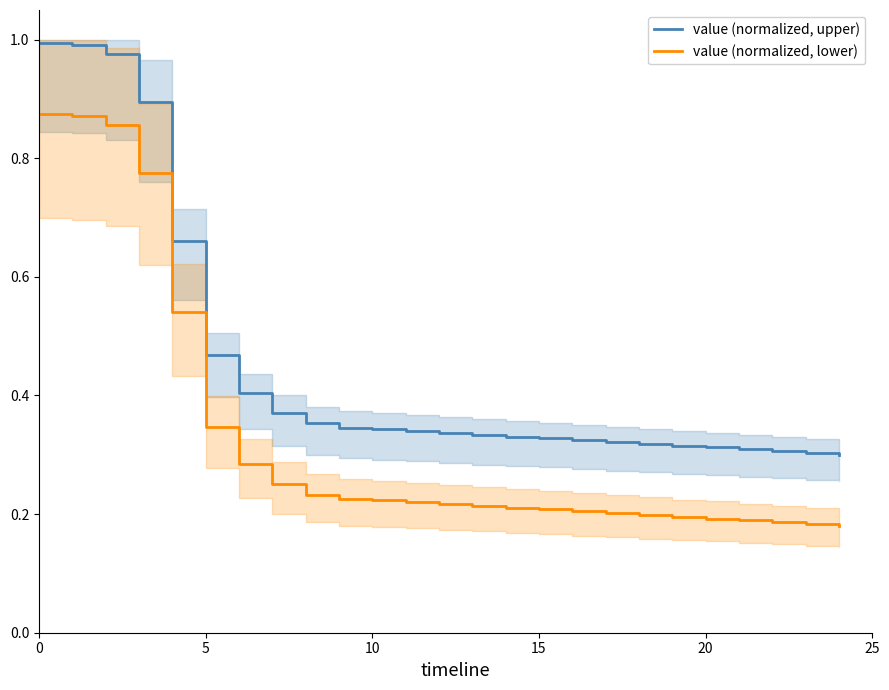

True or false: value (normalized, lower) and value (normalized, upper) intersect in this chart.

False